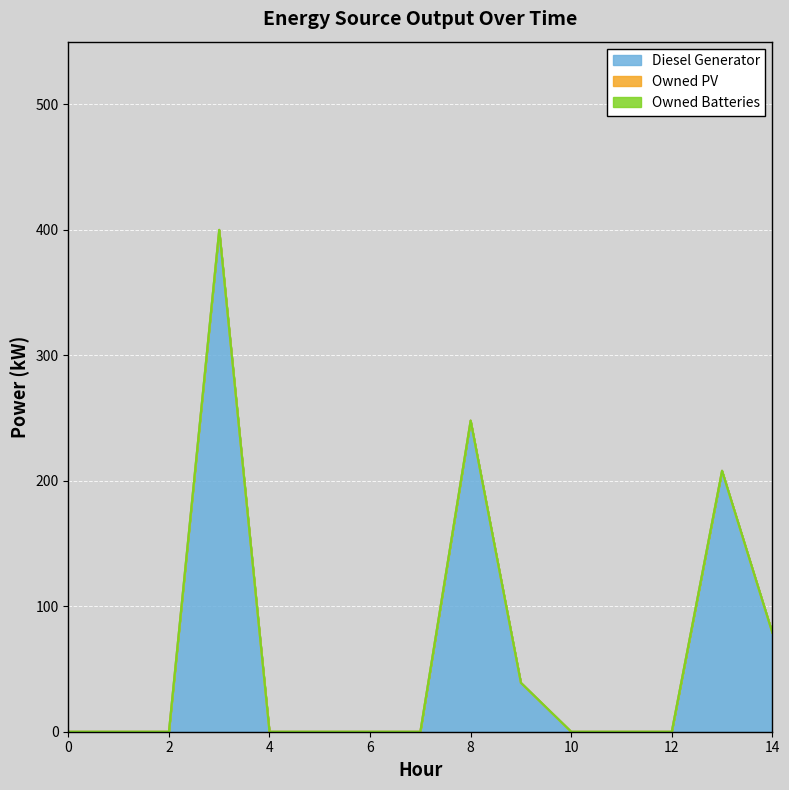

True or false: Owned Batteries has more than 2 interior local peaks.

False